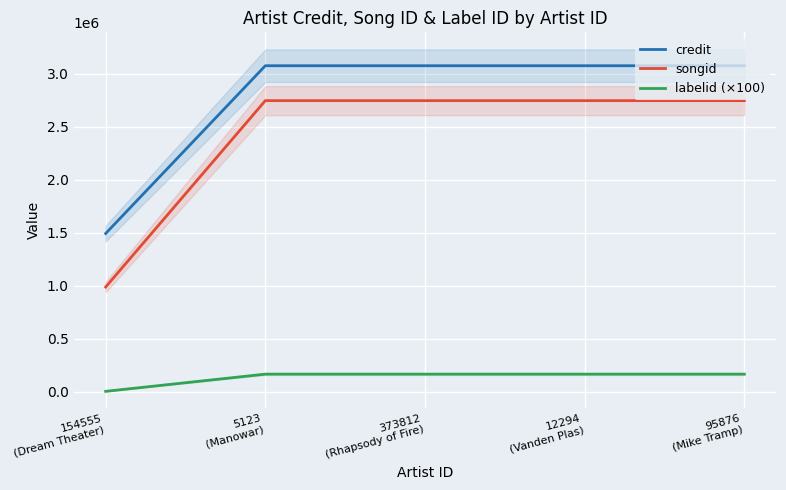

What is the difference between the highest and lowest values at 373812
(Rhapsody of Fire)?

2907738